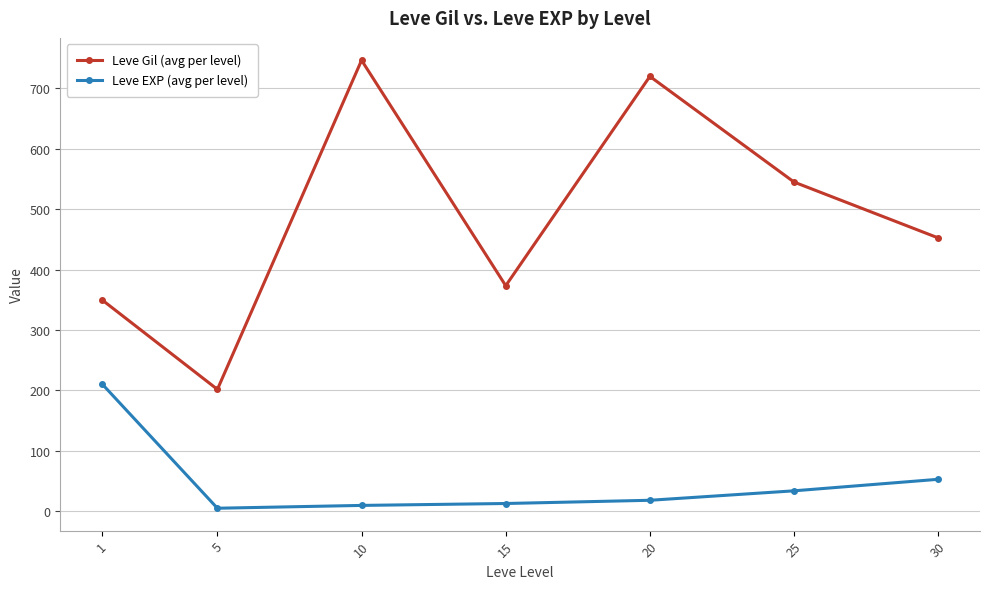

True or false: Leve Gil (avg per level) has more than 2 interior local peaks.

False